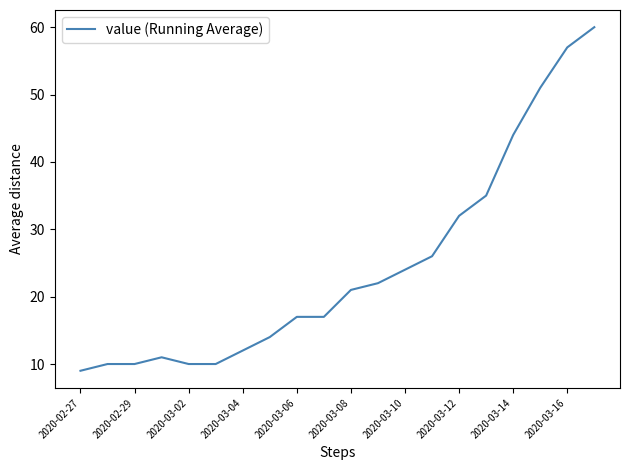

What is the difference between the maximum and minimum values?

51